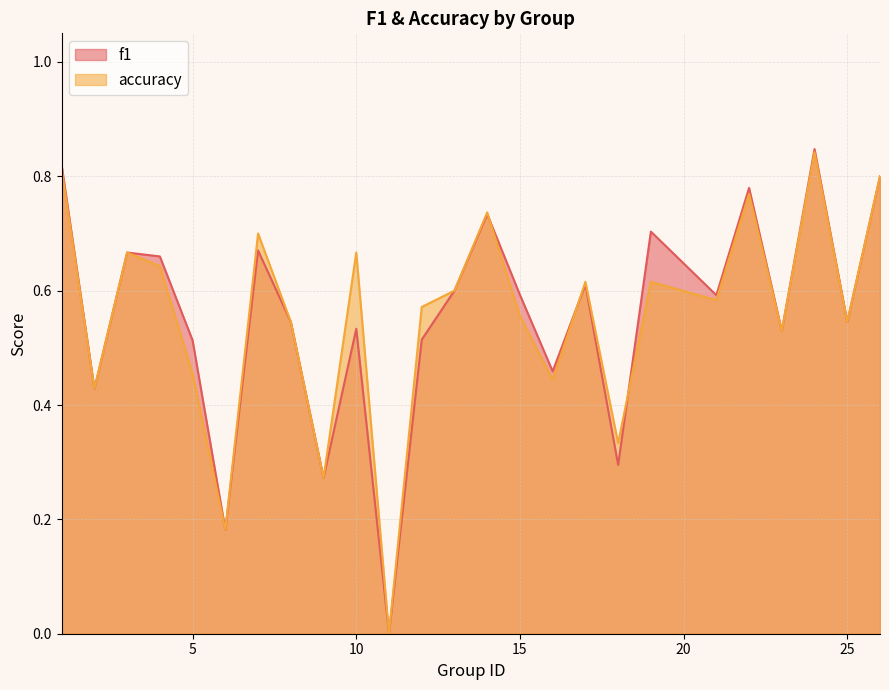

Rank the series by their maximum value, from lowest to highest.

accuracy, f1